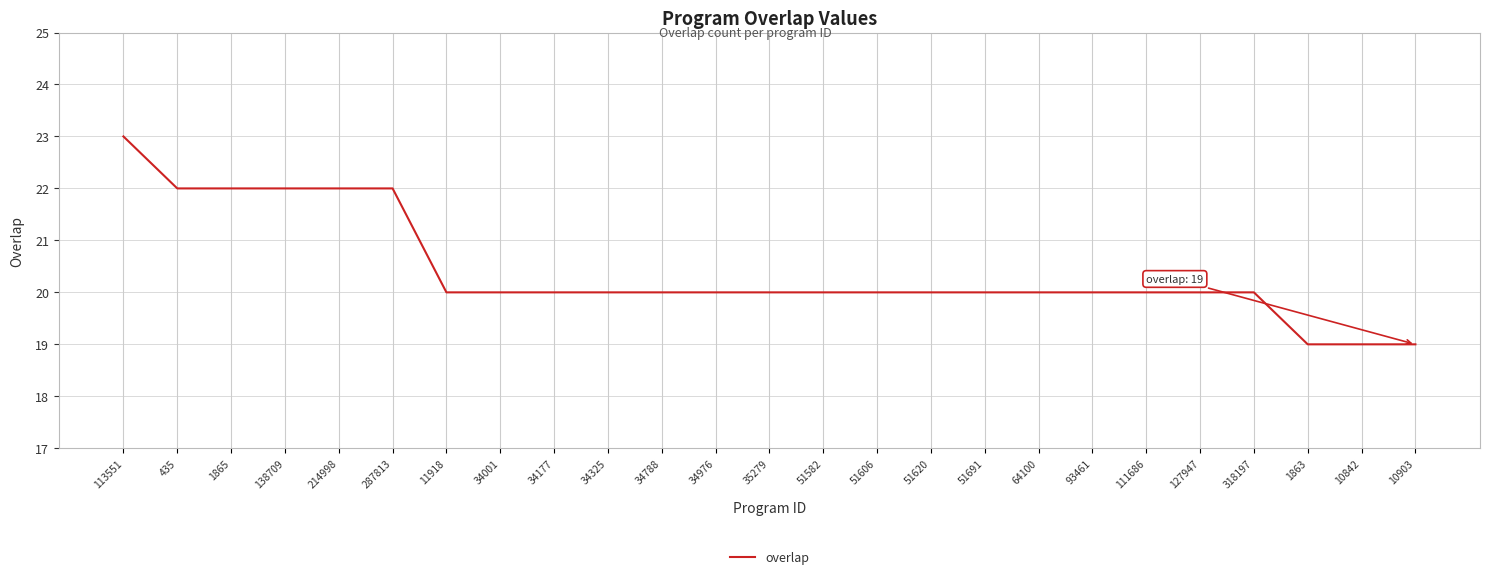

What is the difference between the maximum and minimum values?

4